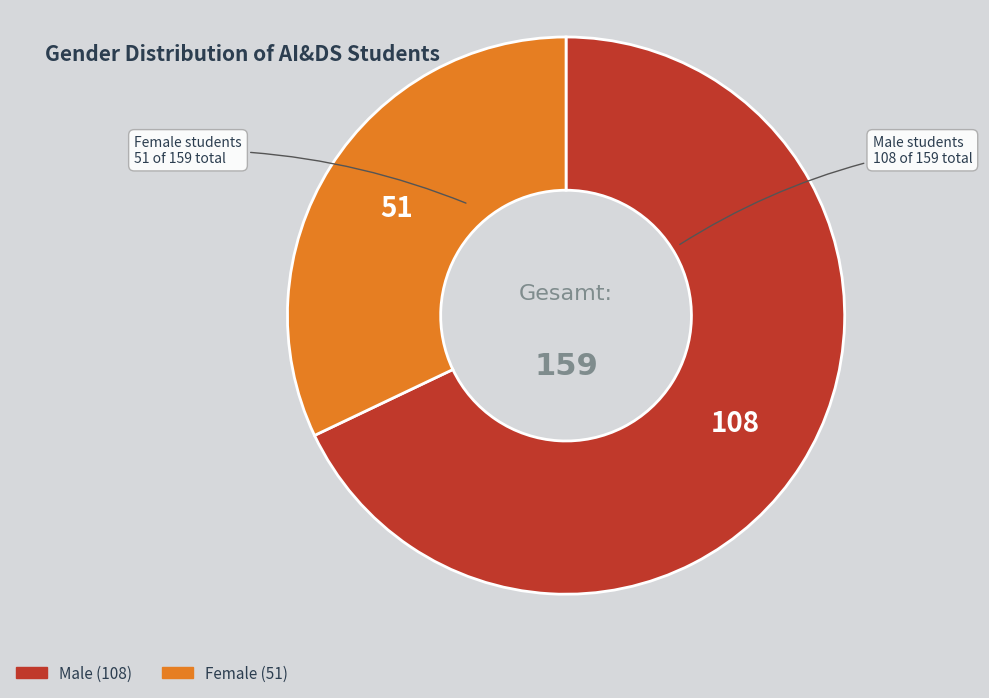

How many segments does this pie chart have?

2